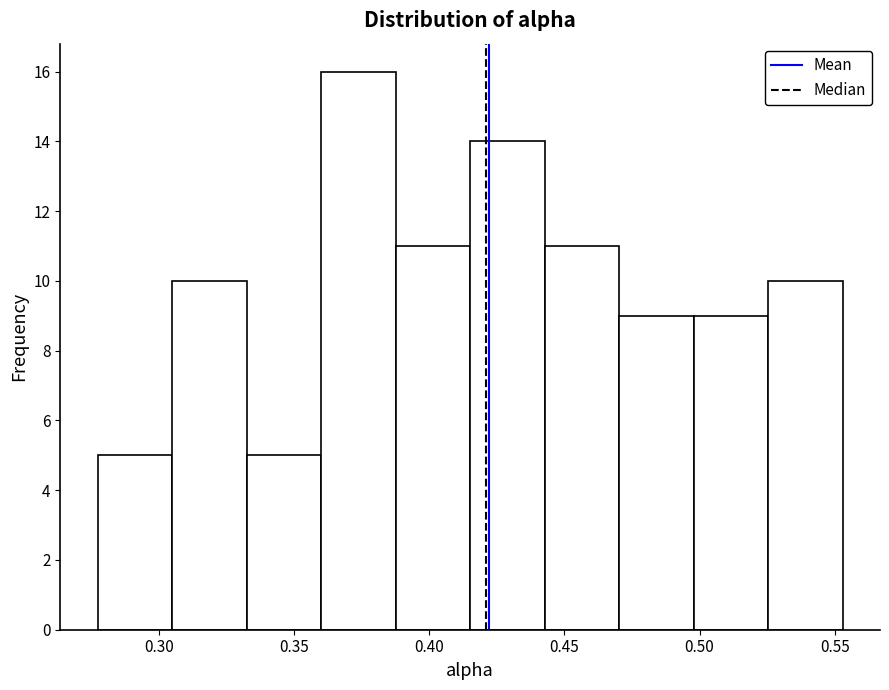

Which range on the x-axis has the tallest bar?

0.360 to 0.390